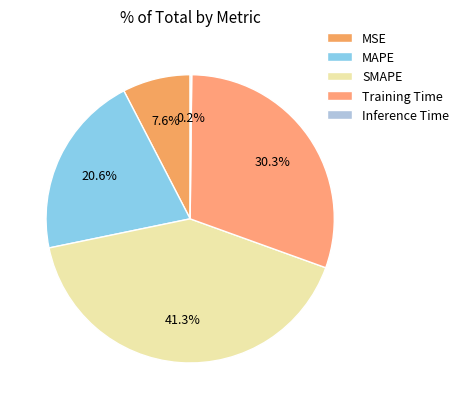

How many segments does this pie chart have?

5